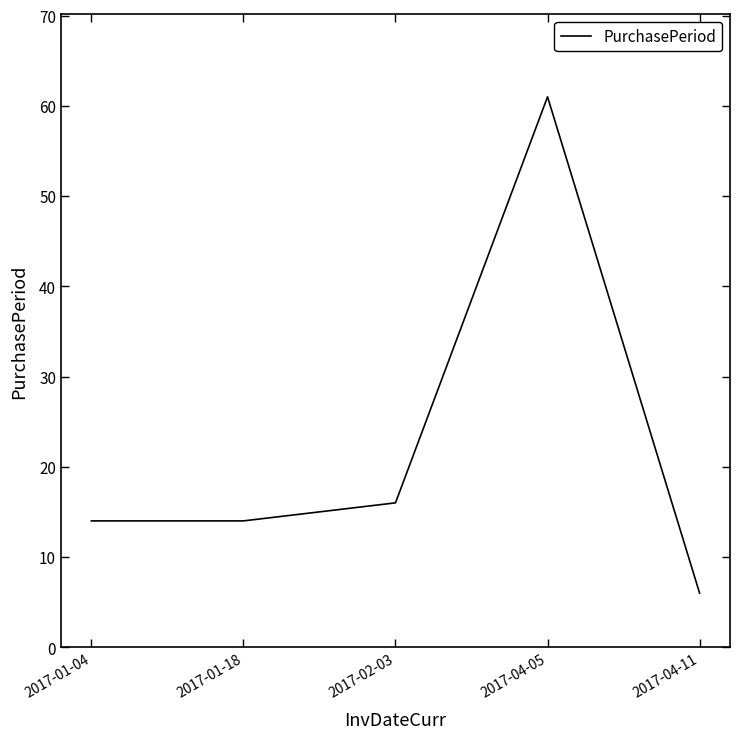

What value does the data have at 2017-04-11, to the nearest 10?

10